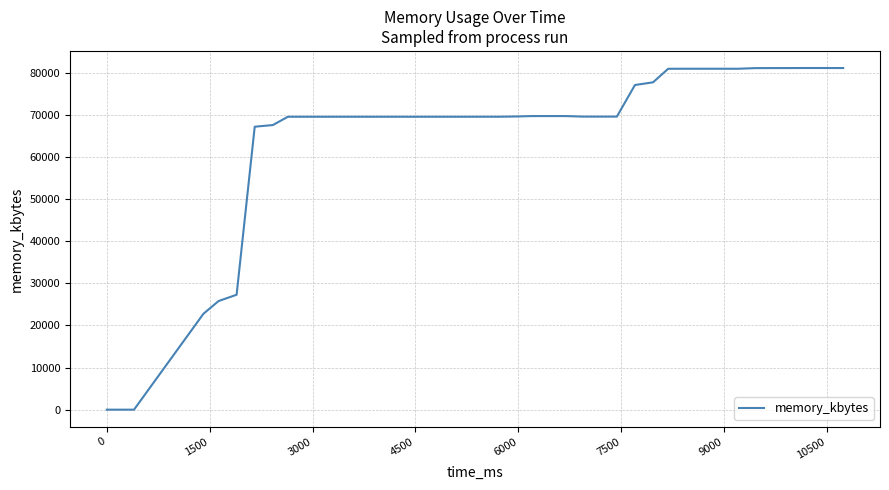

What is the greatest value displayed?

81164